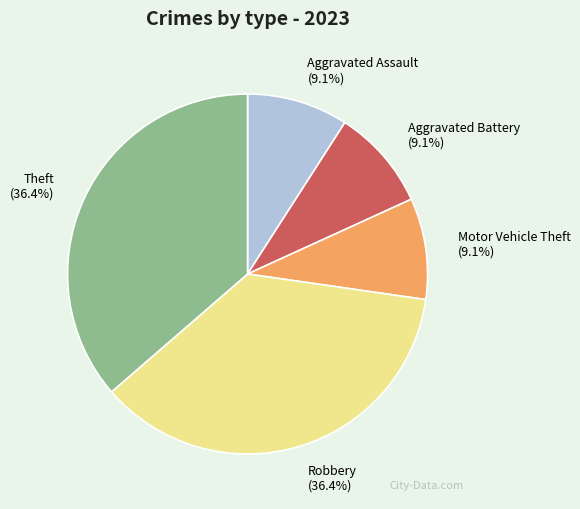

How many slices are in this pie chart?

5